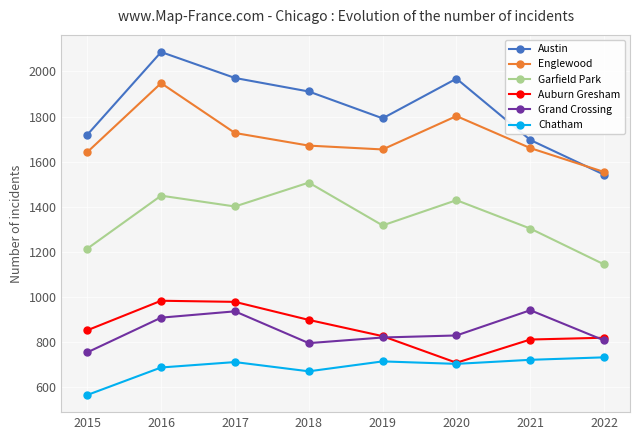

Where is Chatham nearest to the value 648?

2018